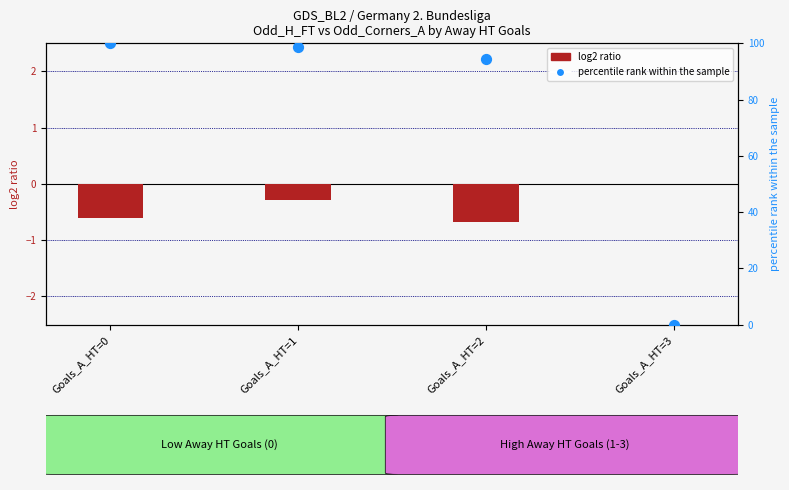

Is the value of log2 ratio at Goals_A_HT=3 greater than the value of percentile rank within the sample at Goals_A_HT=0?

No